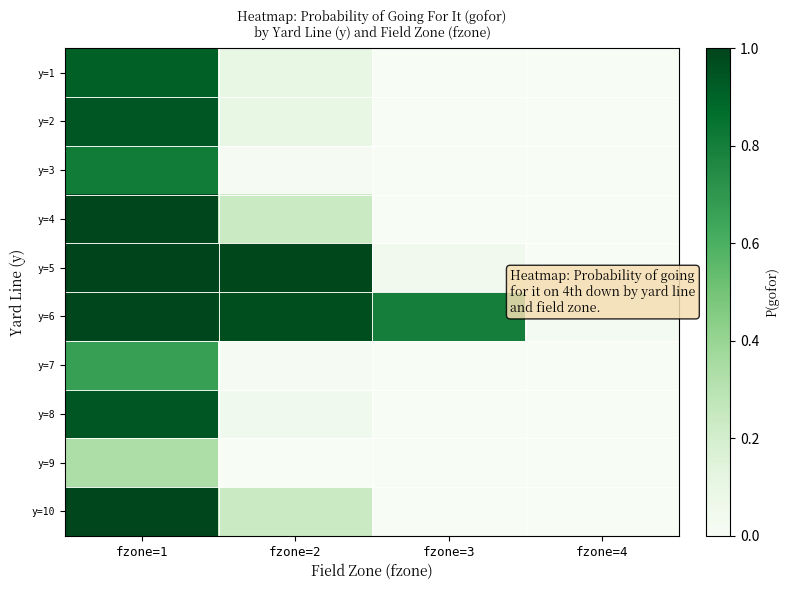

Reading left to right, transcribe all the data shown in this chart.

y=1: fzone=1=0.9	fzone=2=0.1	fzone=3=0.0	fzone=4=0.0
y=2: fzone=1=0.9	fzone=2=0.1	fzone=3=0.0	fzone=4=0.0
y=3: fzone=1=0.8	fzone=2=0.0	fzone=3=0.0	fzone=4=0.0
y=4: fzone=1=1.0	fzone=2=0.2	fzone=3=0.0	fzone=4=0.0
y=5: fzone=1=1.0	fzone=2=1.0	fzone=3=0.0	fzone=4=0.0
y=6: fzone=1=1.0	fzone=2=1.0	fzone=3=0.8	fzone=4=0.0
y=7: fzone=1=0.7	fzone=2=0.0	fzone=3=0.0	fzone=4=0.0
y=8: fzone=1=0.9	fzone=2=0.0	fzone=3=0.0	fzone=4=0.0
y=9: fzone=1=0.3	fzone=2=0.0	fzone=3=0.0	fzone=4=0.0
y=10: fzone=1=1.0	fzone=2=0.2	fzone=3=0.0	fzone=4=0.0